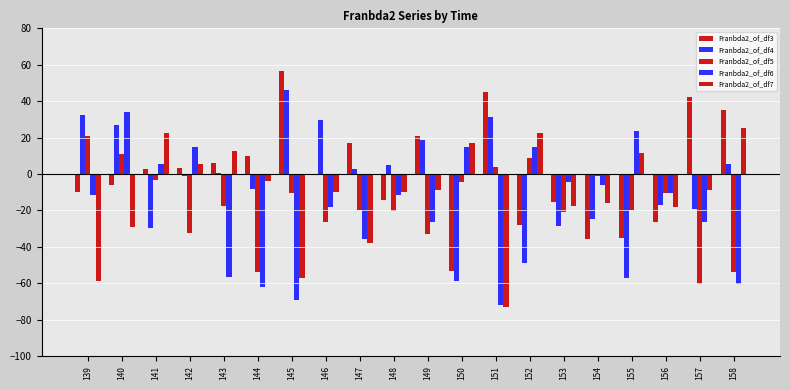

At which category does the chart reach its minimum across all series?

151